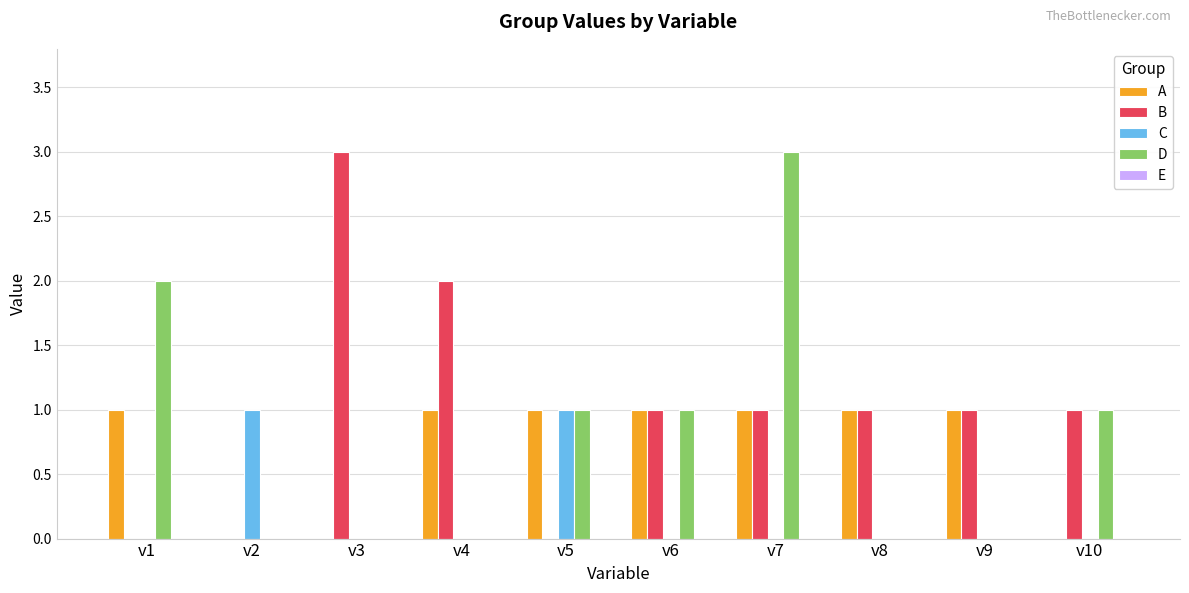

How many B values are between 0 and 1?

8